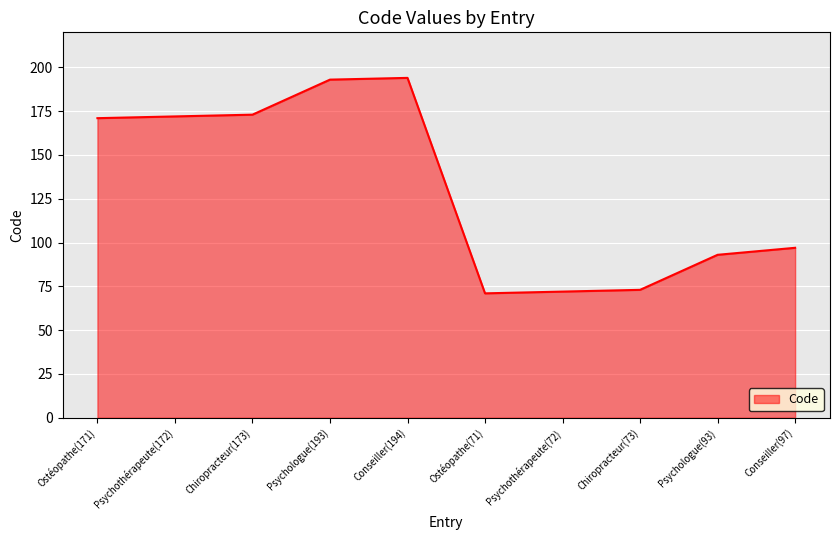

How many lines are shown in the chart?

1